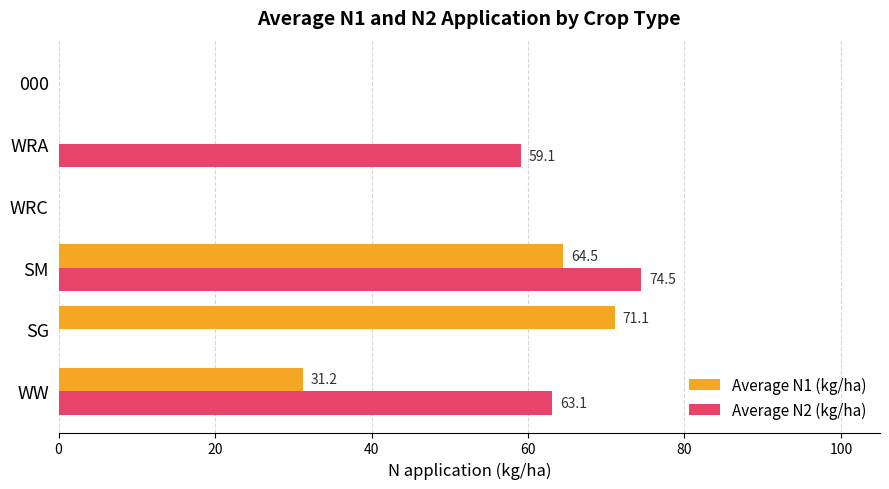

Which series has the largest total across all categories?

Average N2 (kg/ha)